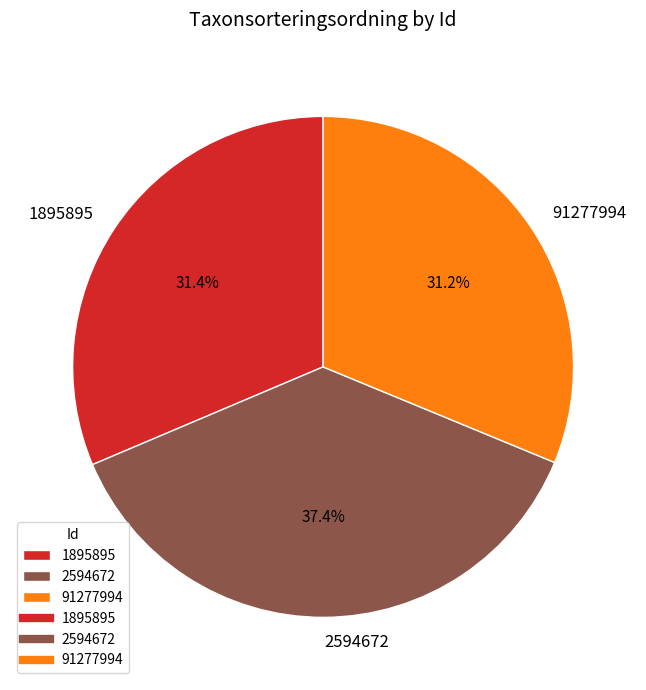

To the nearest percent, what portion does 91277994 represent?

31%